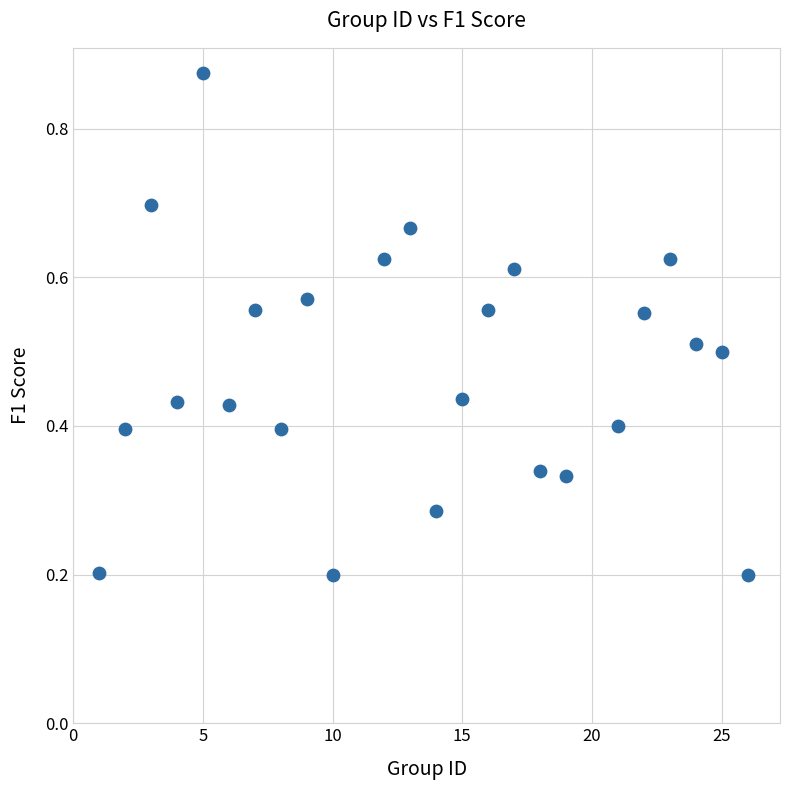

What is the range of X values (max minus min)?

25.0